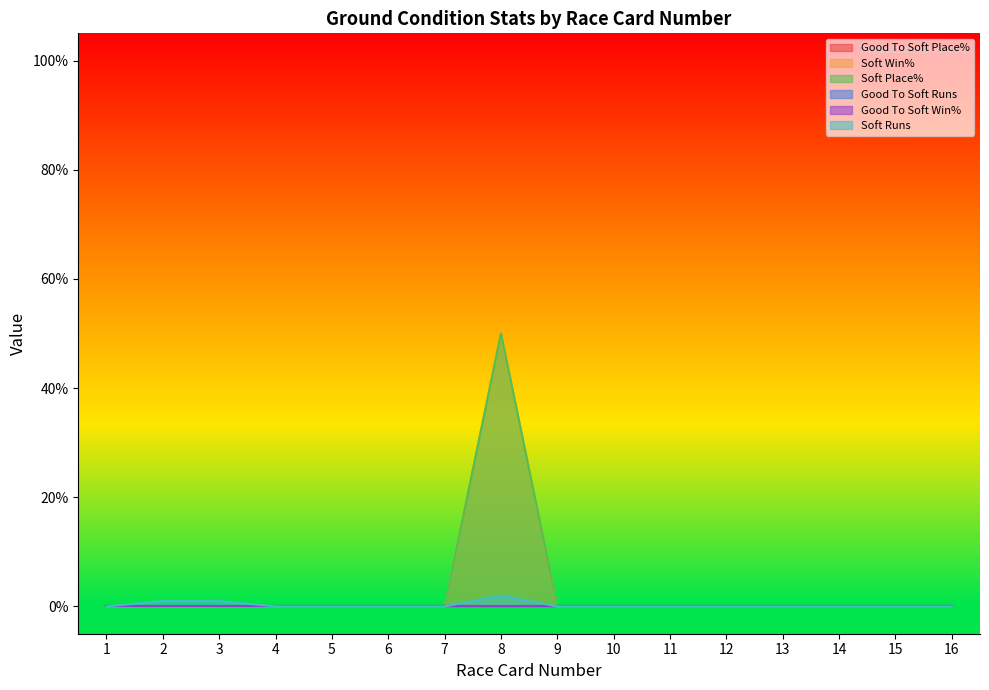

True or false: Soft Place% and Soft Win% intersect in this chart.

False